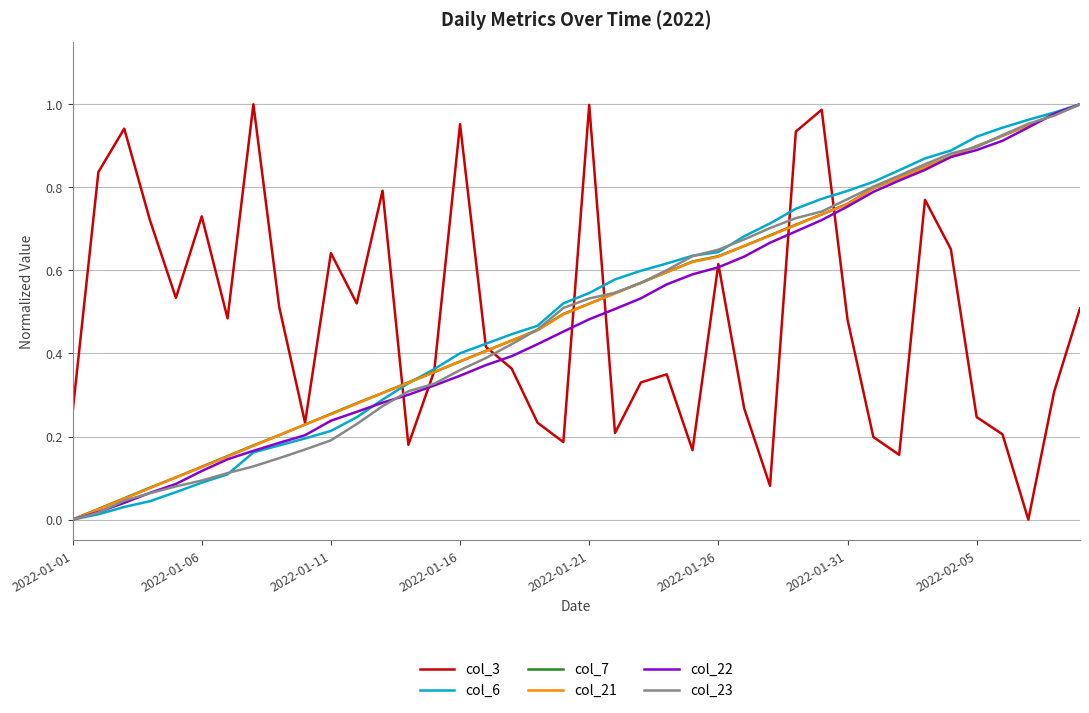

Which series ends up on top after the final intersection of col_23 and col_3?

col_23